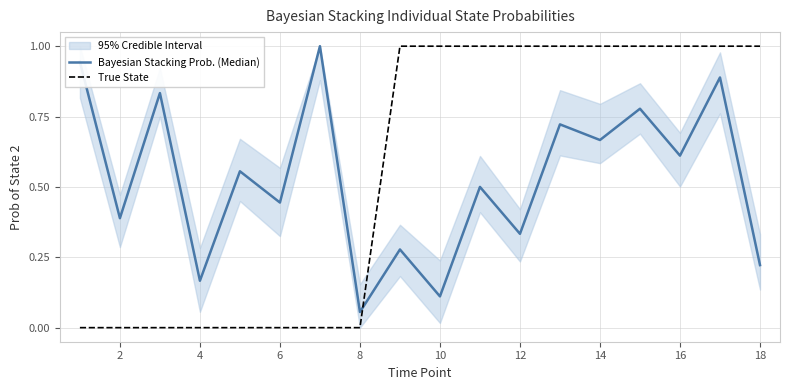

The True State series shows 1.0 at 12. True or false?

True